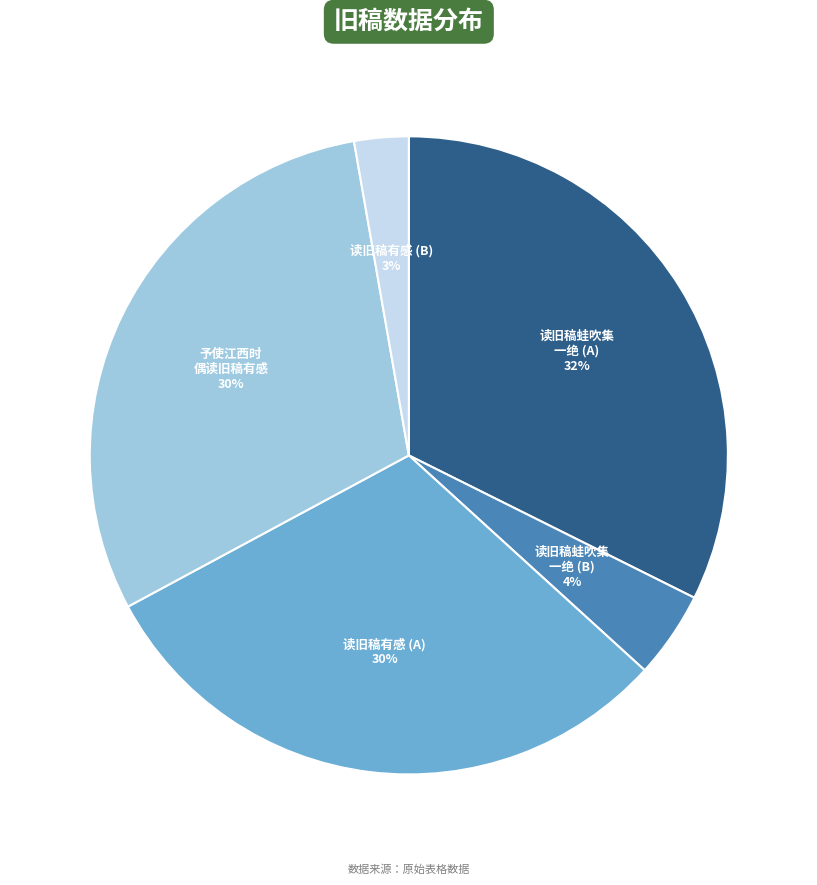

Is there a majority slice in this chart?

No